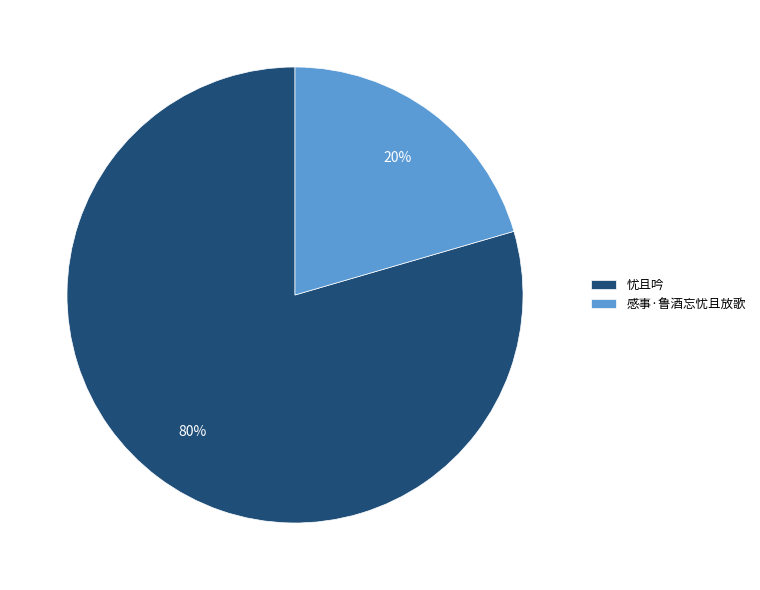

Combined, do 感事·鲁酒忘忧且放歌 and 忧且吟 account for over 50%?

Yes